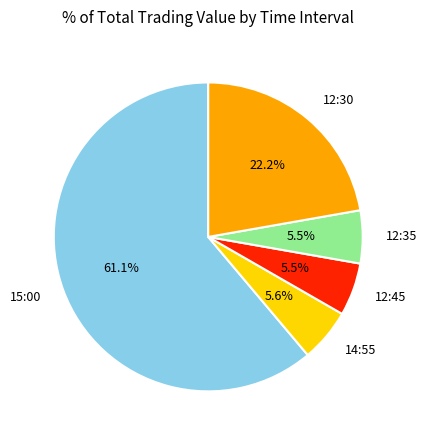

To the nearest percent, what is the average slice percentage?

20%